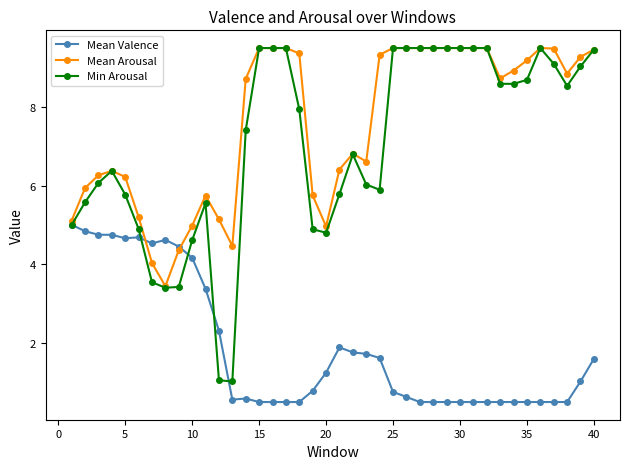

What is the minimum value shown in the chart?

0.5